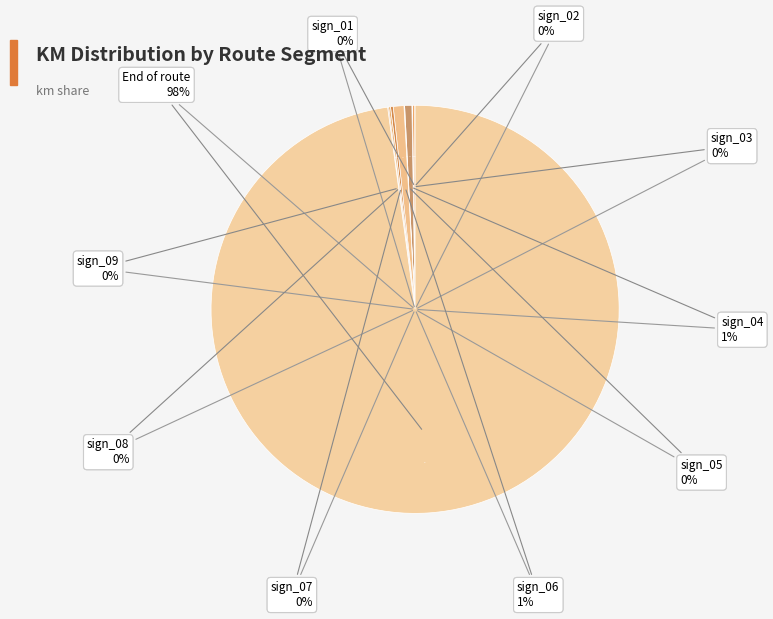

Which slice is the smallest?

sign_01